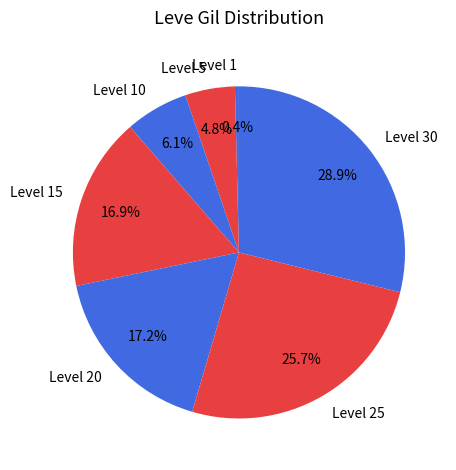

Does any single category account for the majority?

No